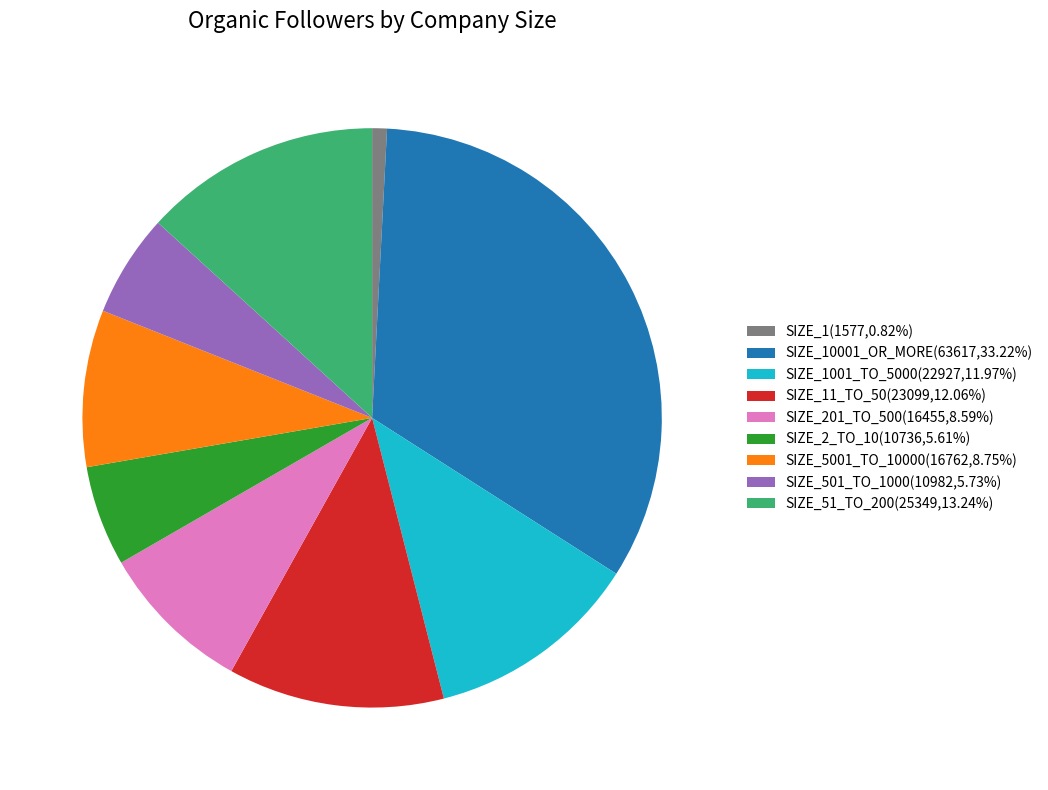

How many segments does this pie chart have?

9